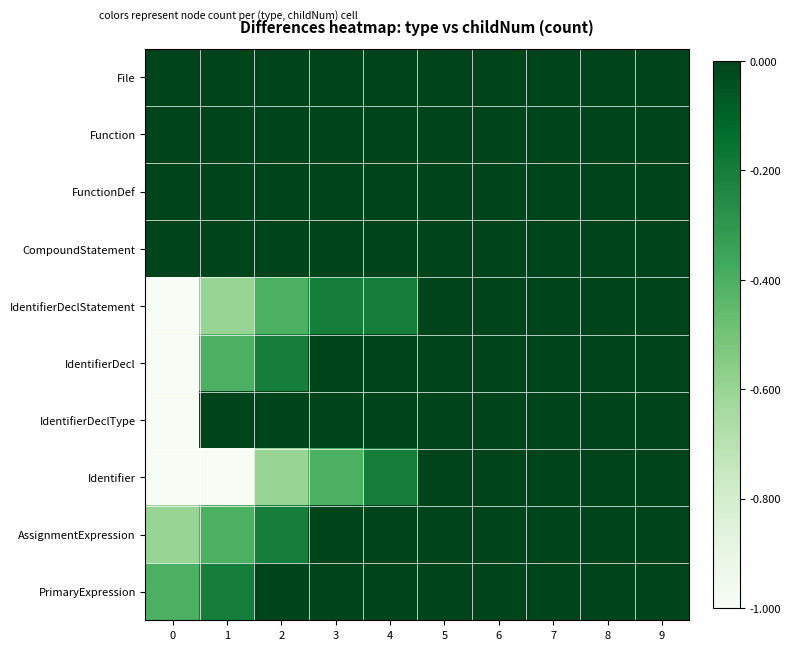

At which category is the sum across all series the highest?

5